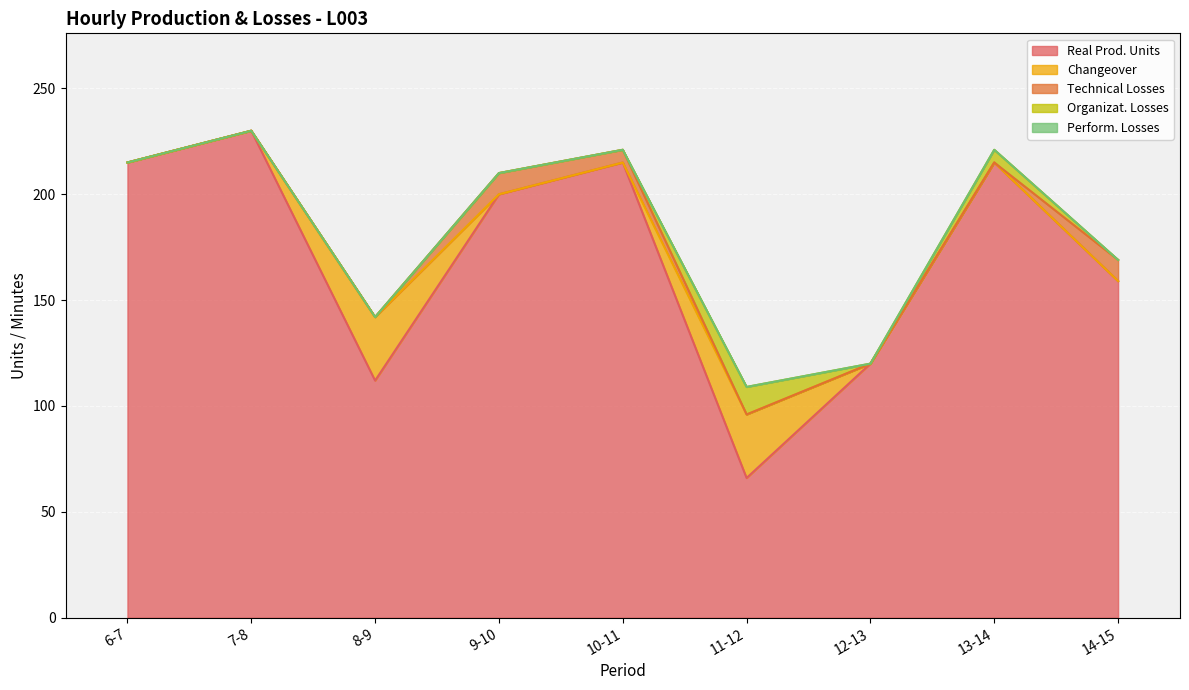

How many values in the Real Prod. Units series are below 200?

4